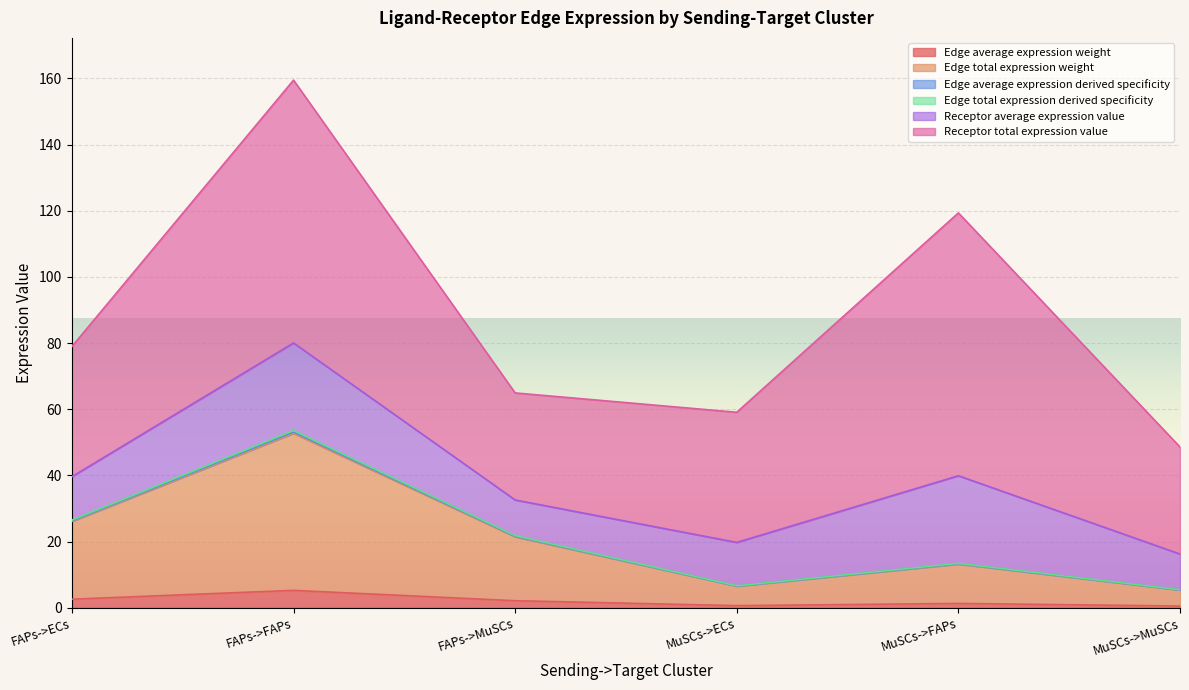

Does the chart display data point markers on the line(s)?

No